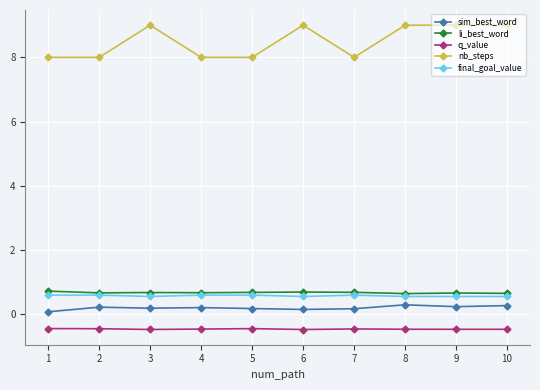

What is the total value across all series at 4?

9.0